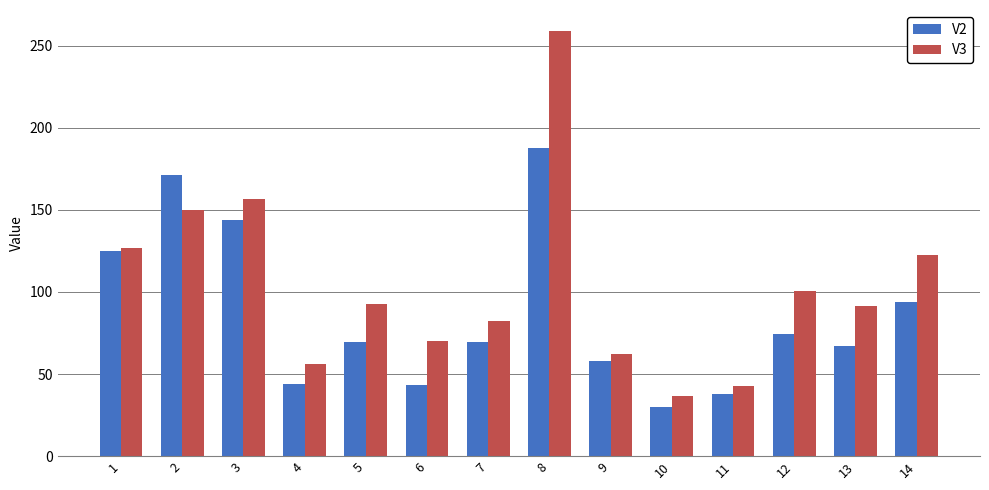

The V2 series shows 124.8 at 1. True or false?

True